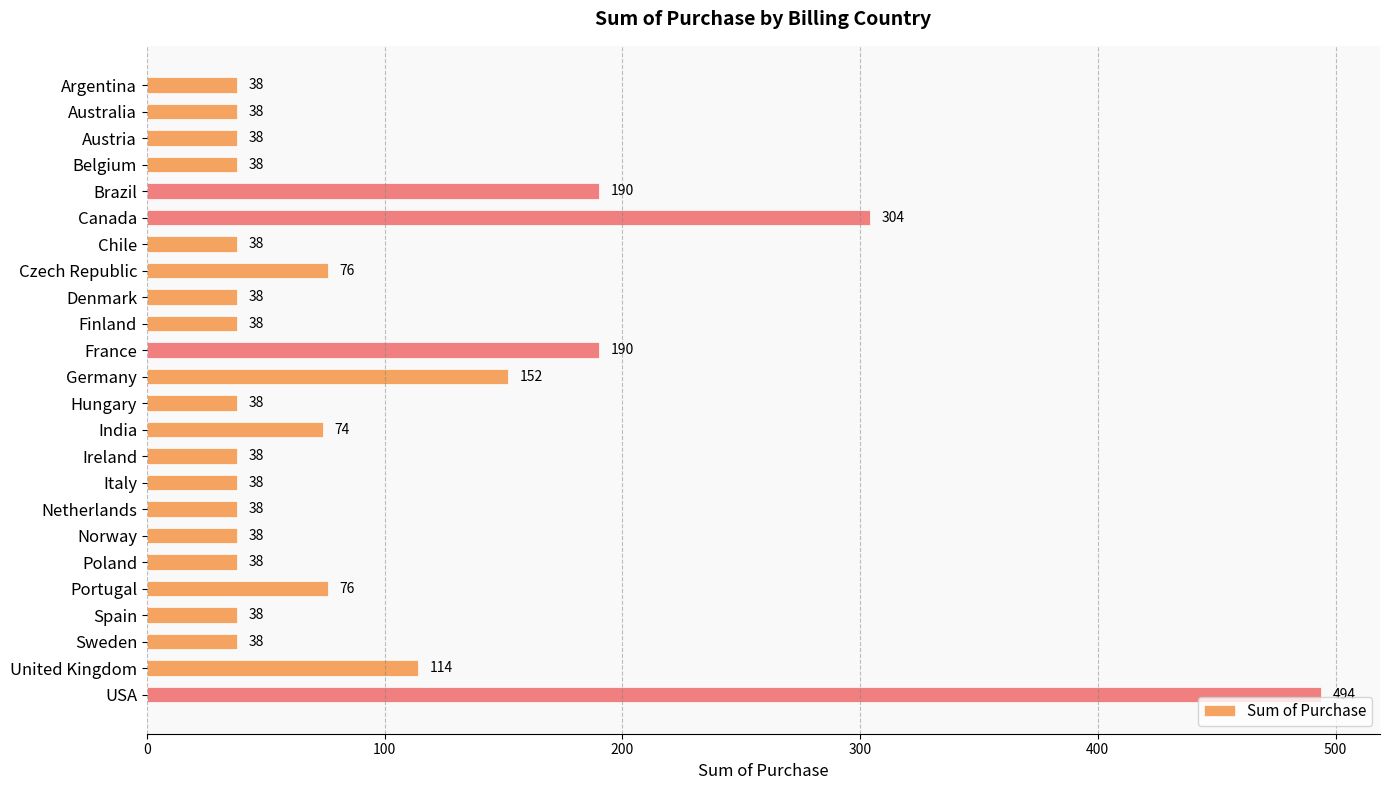

What is the minimum value shown in the chart?

38